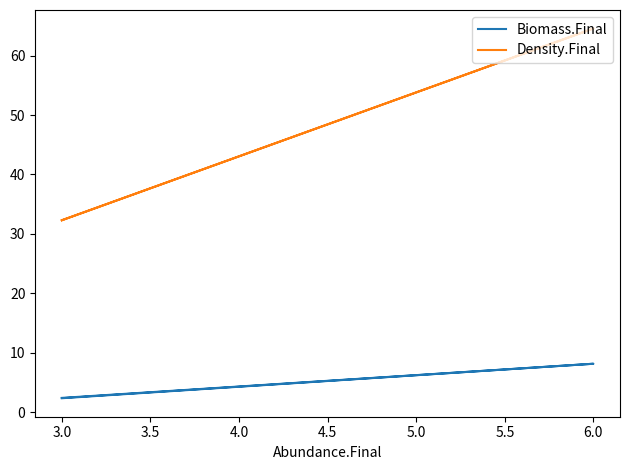

What is the sum of all Density.Final values?

129.2